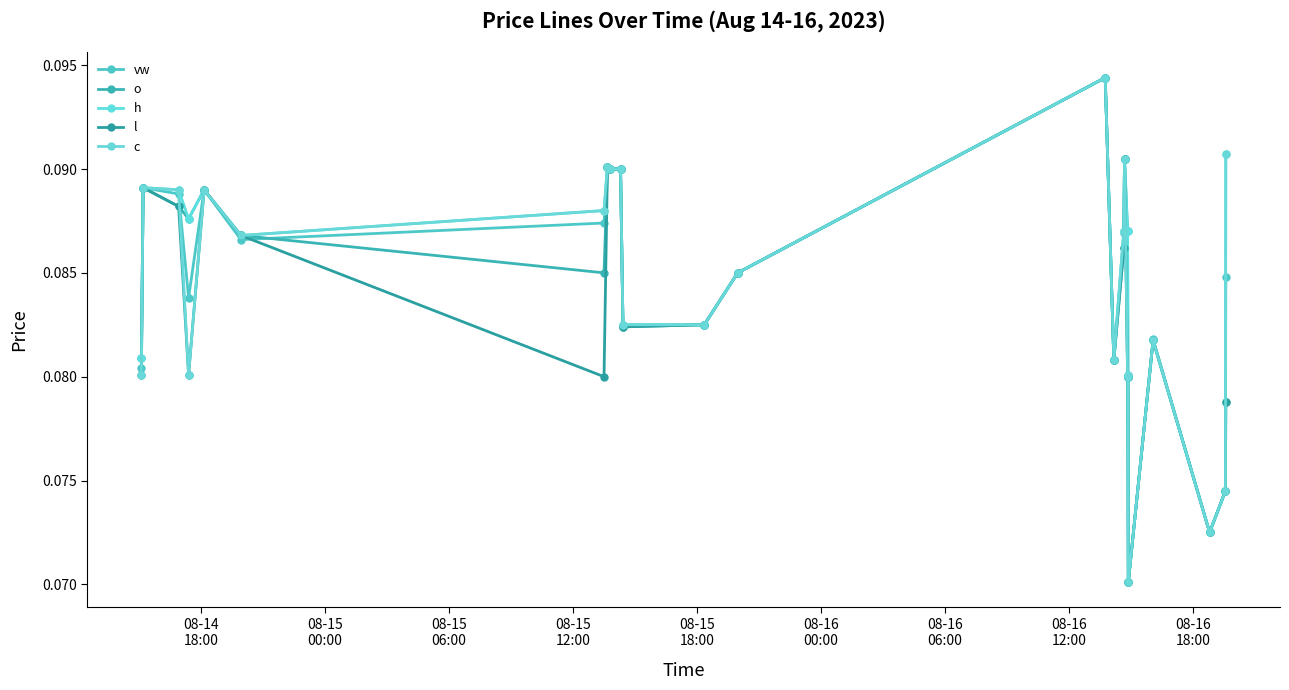

Count the number of categories in the chart.

24